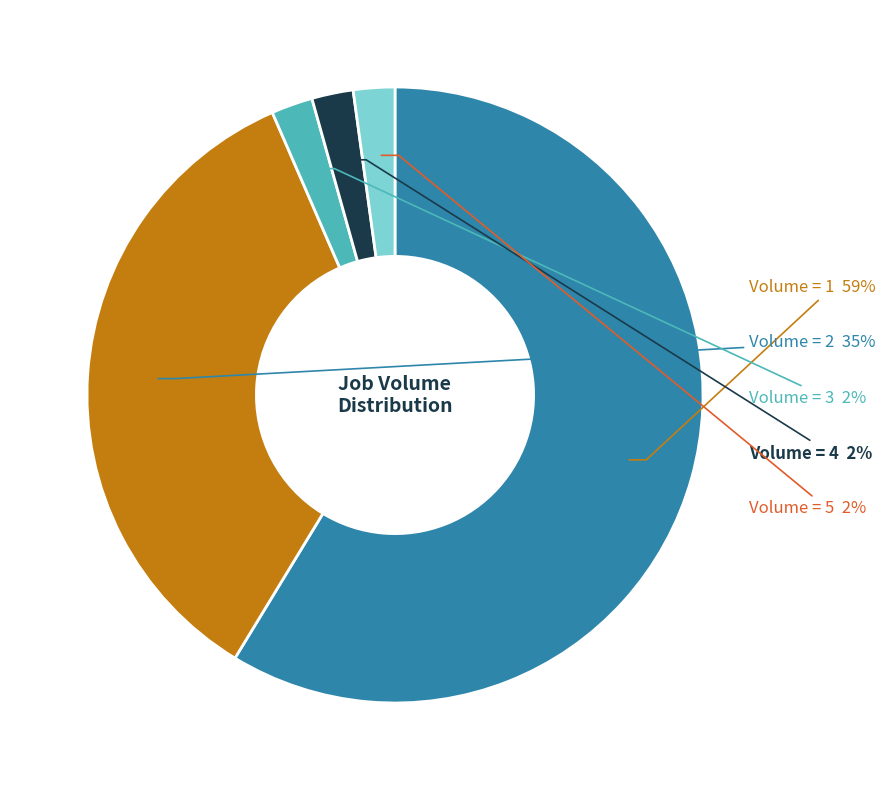

What percentage is the Volume = 4 slice, to the nearest percent?

2%